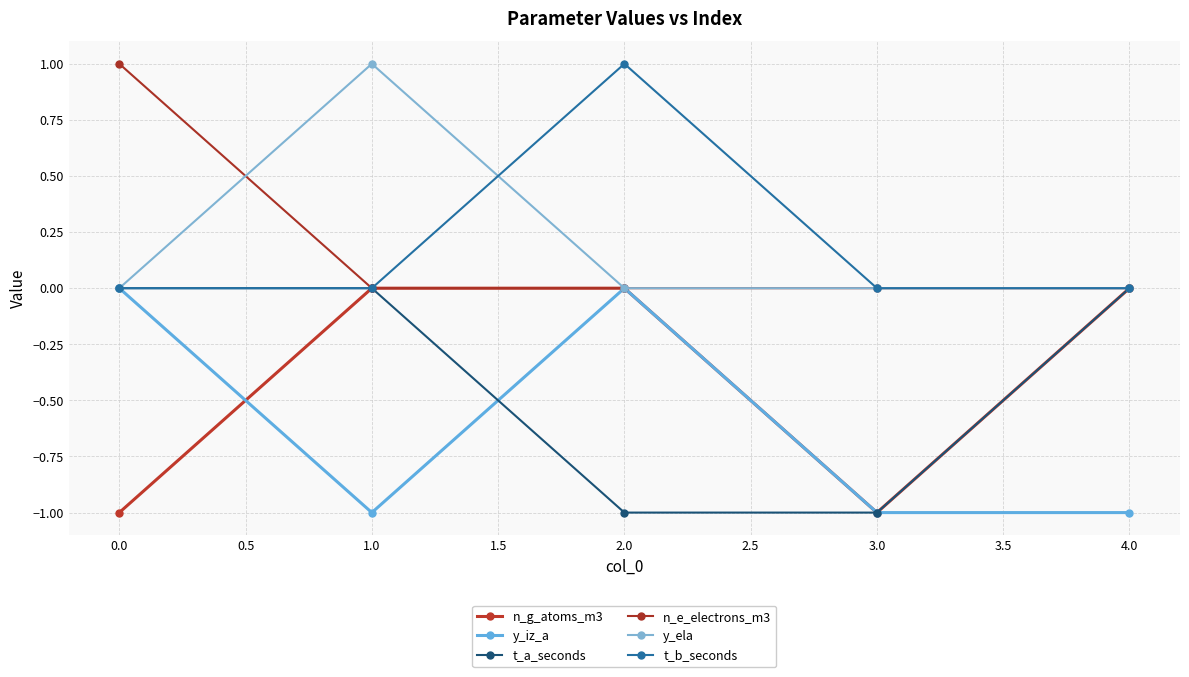

What is the greatest value displayed?

1